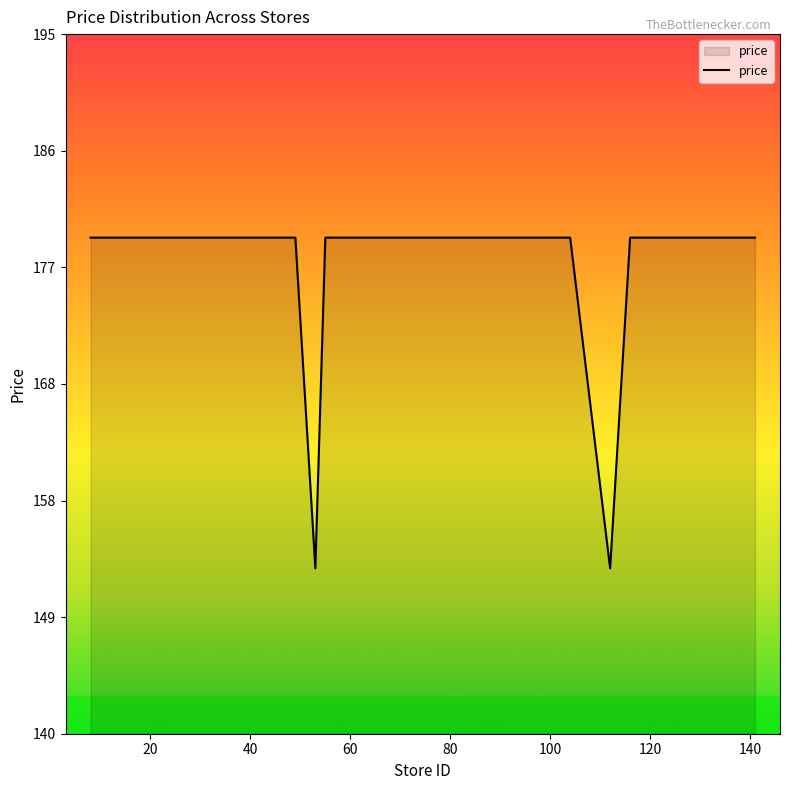

What is the smallest value displayed?

153